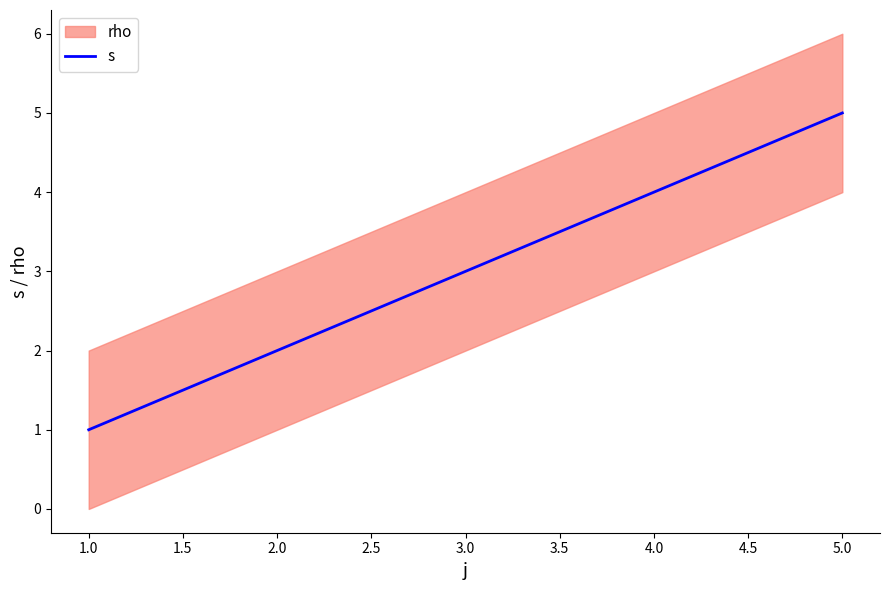

Rank the categories by s value from highest to lowest.

5.0, 4.0, 3.0, 2.0, 1.0